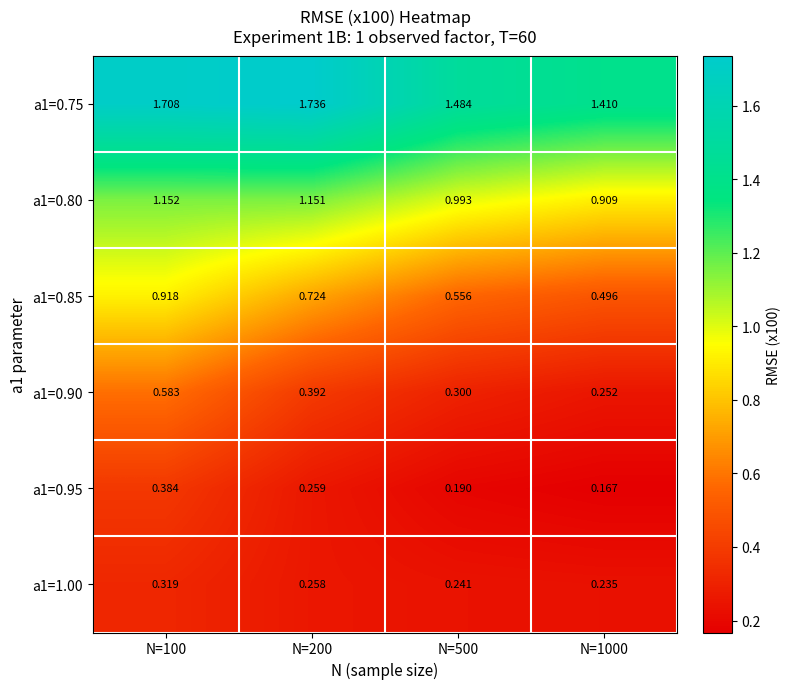

At N=1000, list the series in order from smallest to largest.

a1=0.95, a1=1.00, a1=0.90, a1=0.85, a1=0.80, a1=0.75